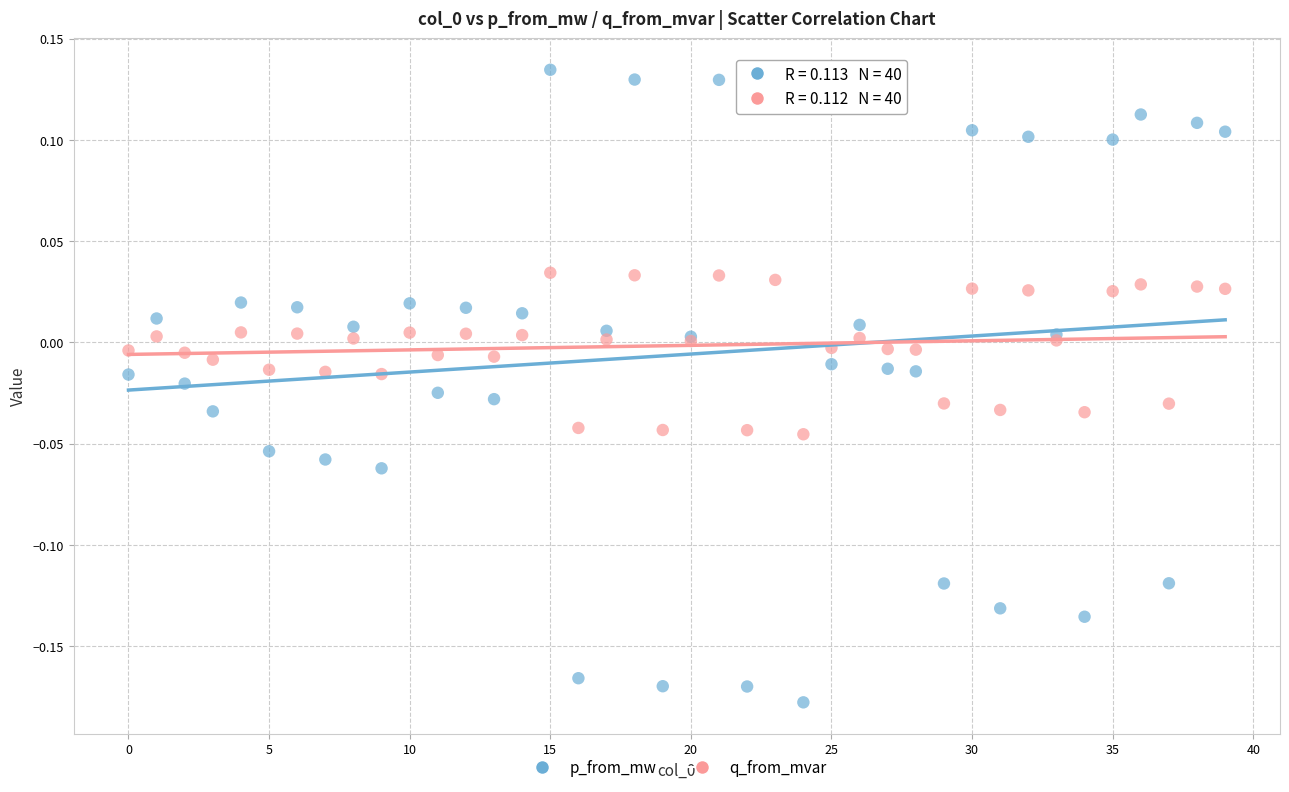

Which series reaches the minimum Y coordinate?

p_from_mw